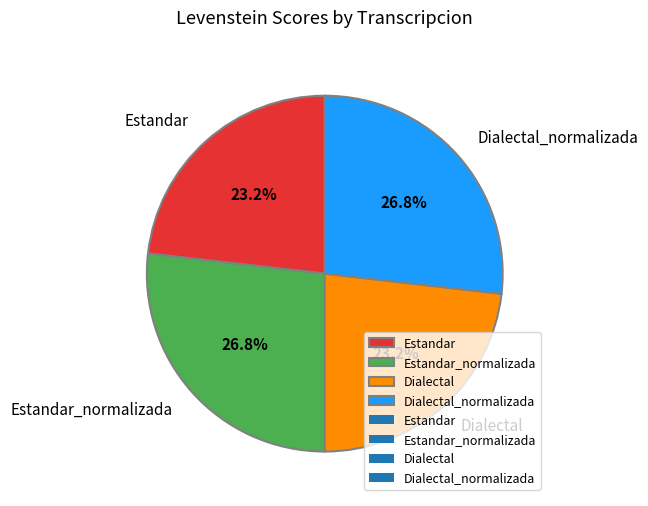

Approximately how many times larger is the value at Estandar_normalizada compared to Dialectal_normalizada?

1.0